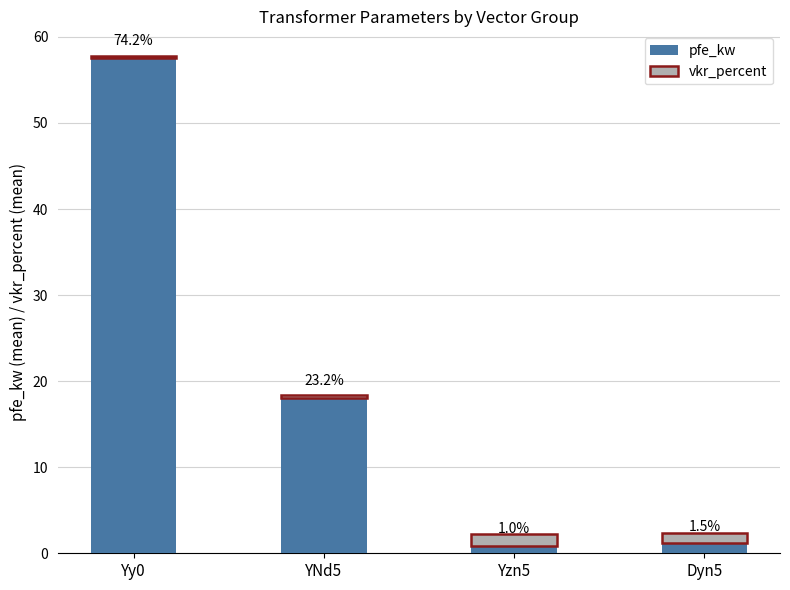

How many bars are there in total?

4